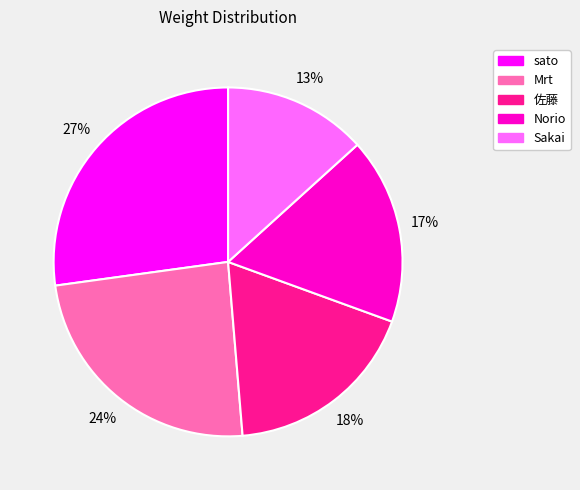

To the nearest percent, what portion does Sakai represent?

13%